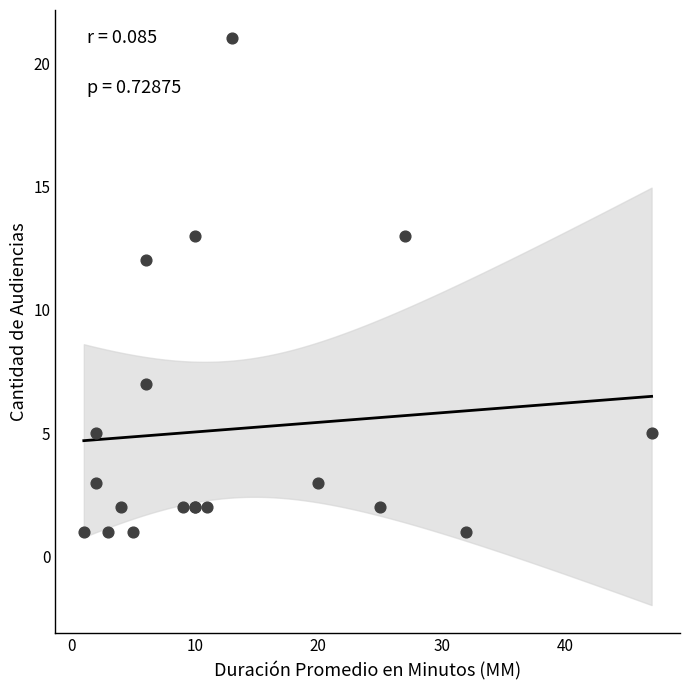

What Y value in the scatter plot is closest to 11?

12